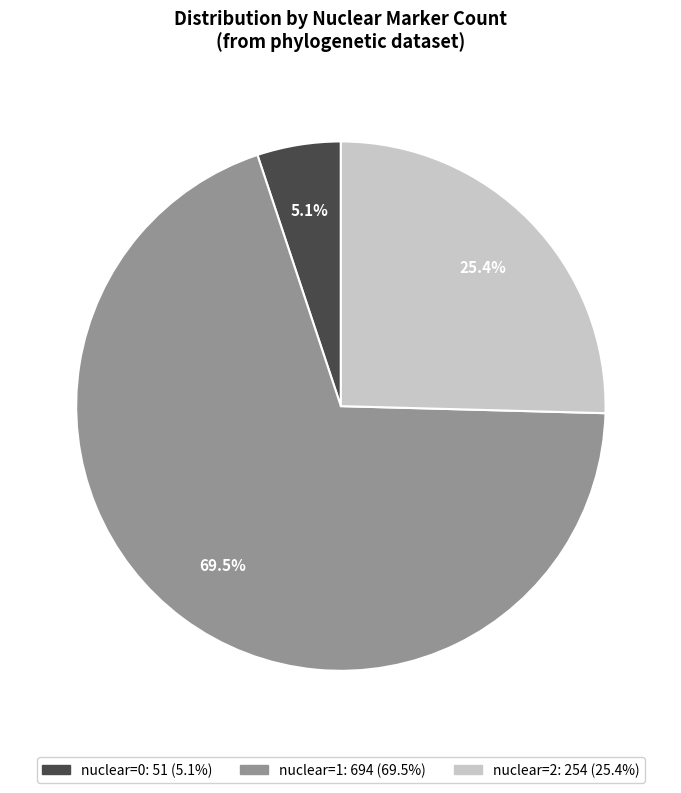

How many segments does this pie chart have?

3